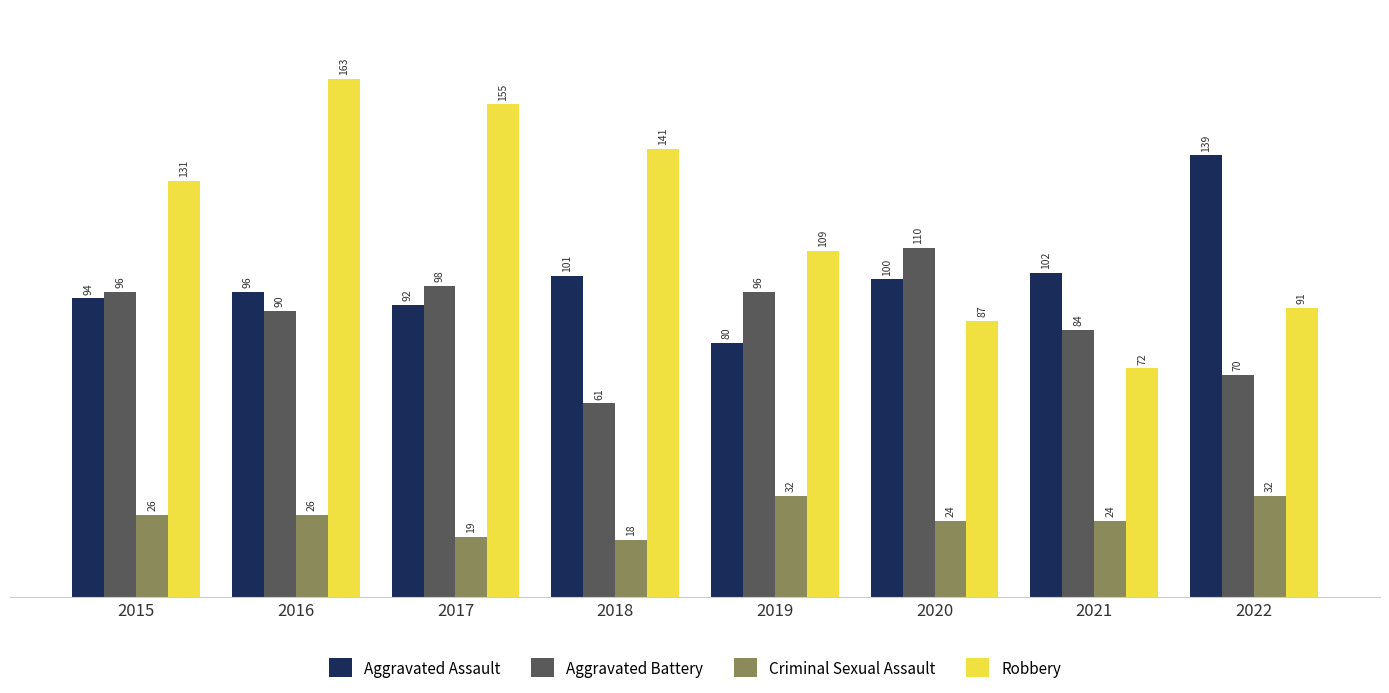

Is it true that Criminal Sexual Assault equals 19 at 2017?

True